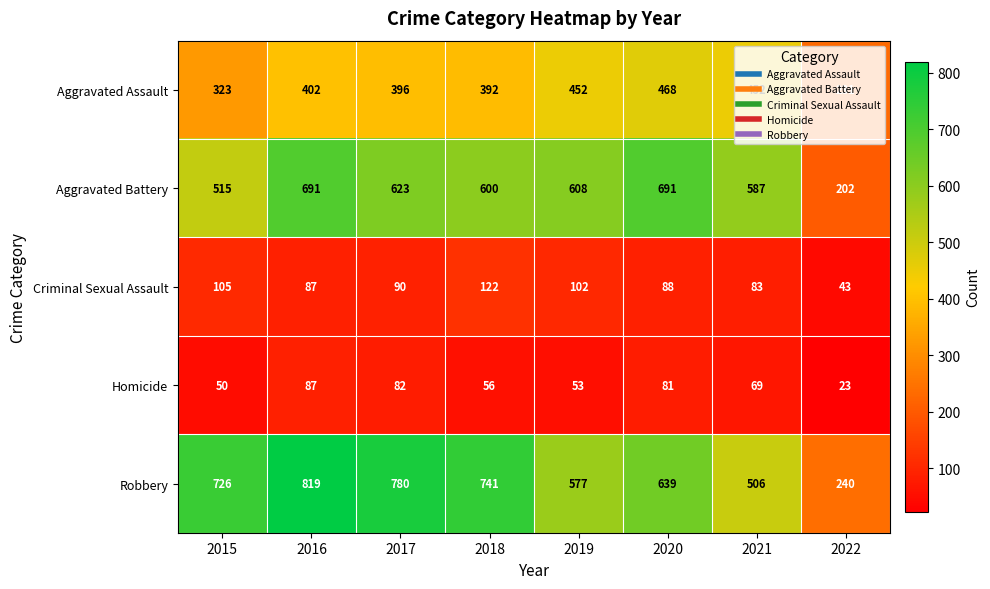

Which series has the widest spread of values?

Robbery